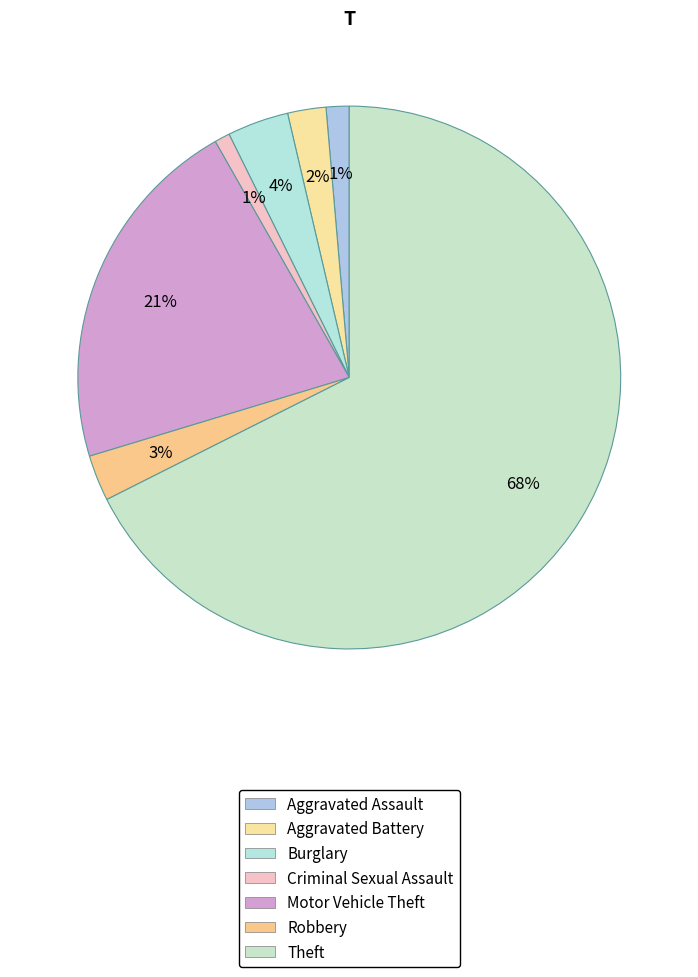

Count the number of slices in the pie.

7